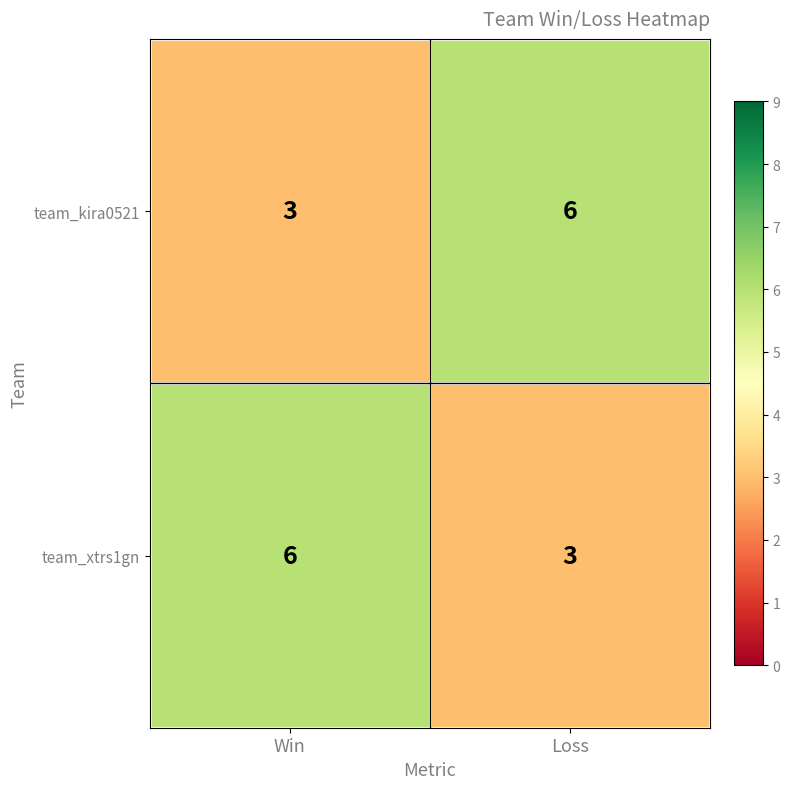

What is the lowest value of the team_xtrs1gn series?

3